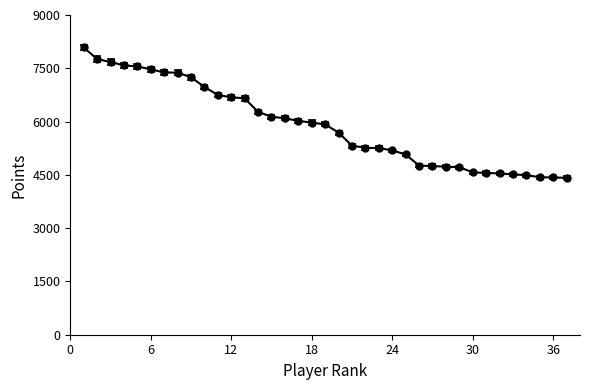

What is the greatest value displayed?

8086